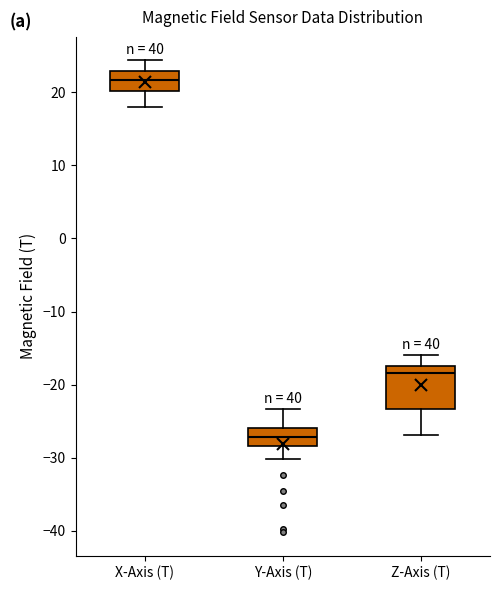

Reading left to right, transcribe this box plot: for each box, give where its median line is, the range the box spans, and where its two whiskers end, as read against the y-axis. The values are not printed on the chart, so give them approximately, as read against the axis.

X-Axis (T): median 22, box 20 to 23, whiskers 18 to 24
Y-Axis (T): median -27, box -28 to -26, whiskers -30 to -23
Z-Axis (T): median -18, box -23 to -17, whiskers -27 to -16